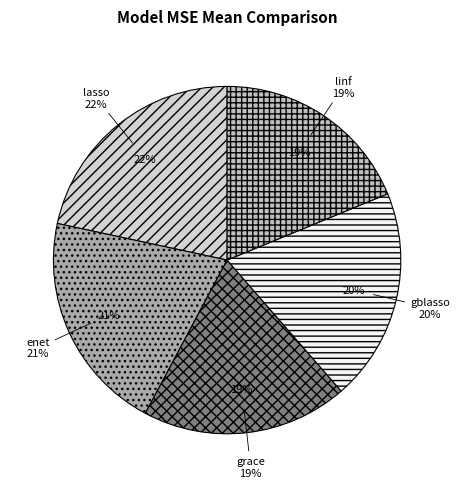

To the nearest percent, what is the average slice percentage?

20%